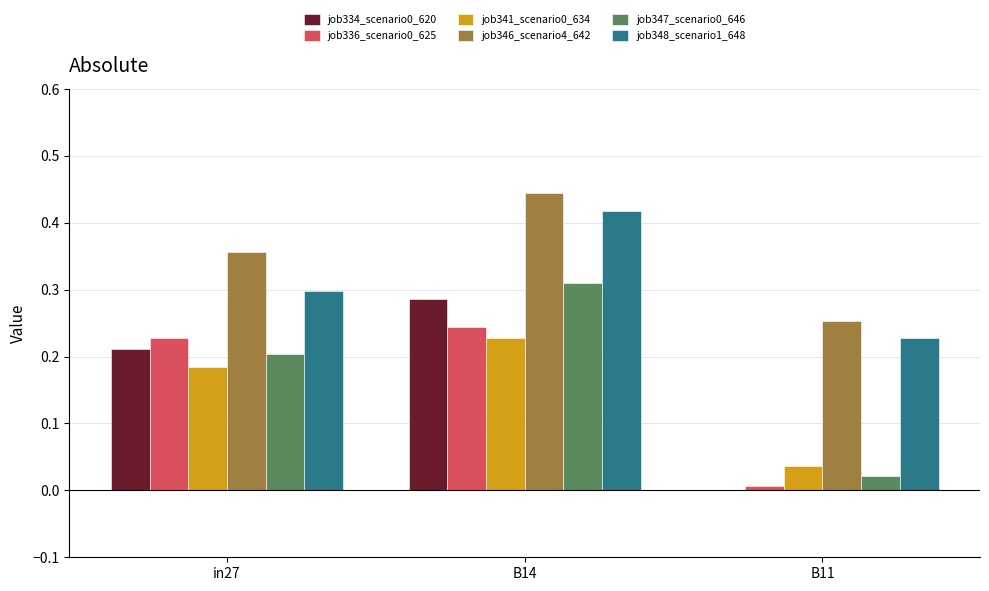

True or false: job336_scenario0_625 has a value of 0.4 at B14.

False